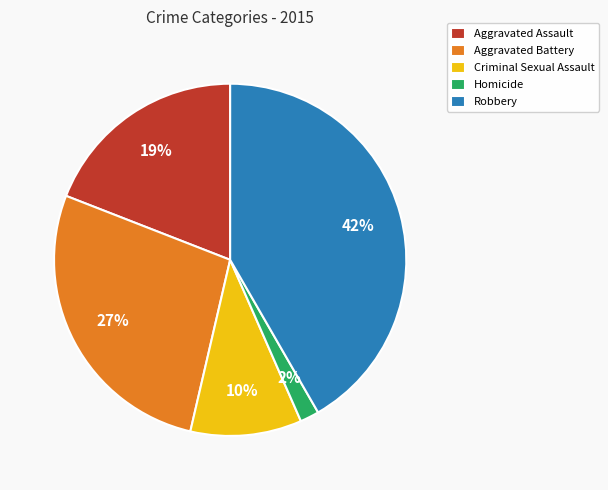

To the nearest percent, what is the difference between the largest and smallest slice percentages?

40%